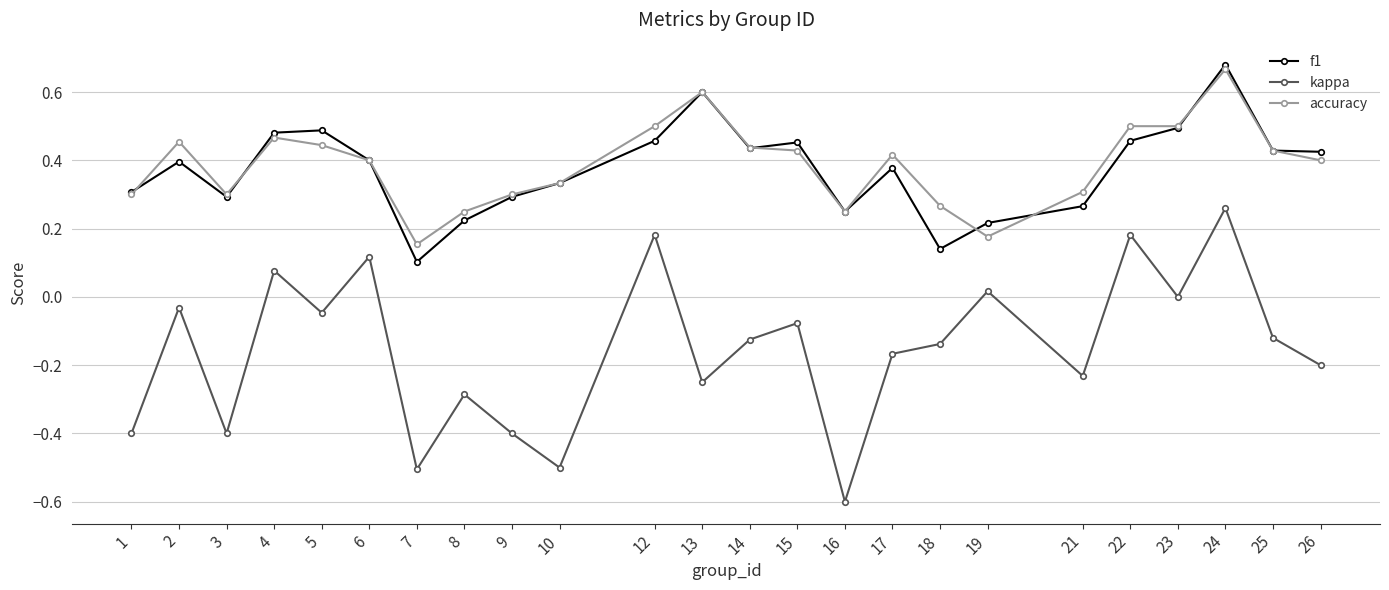

At which category does accuracy reach its first local peak?

2